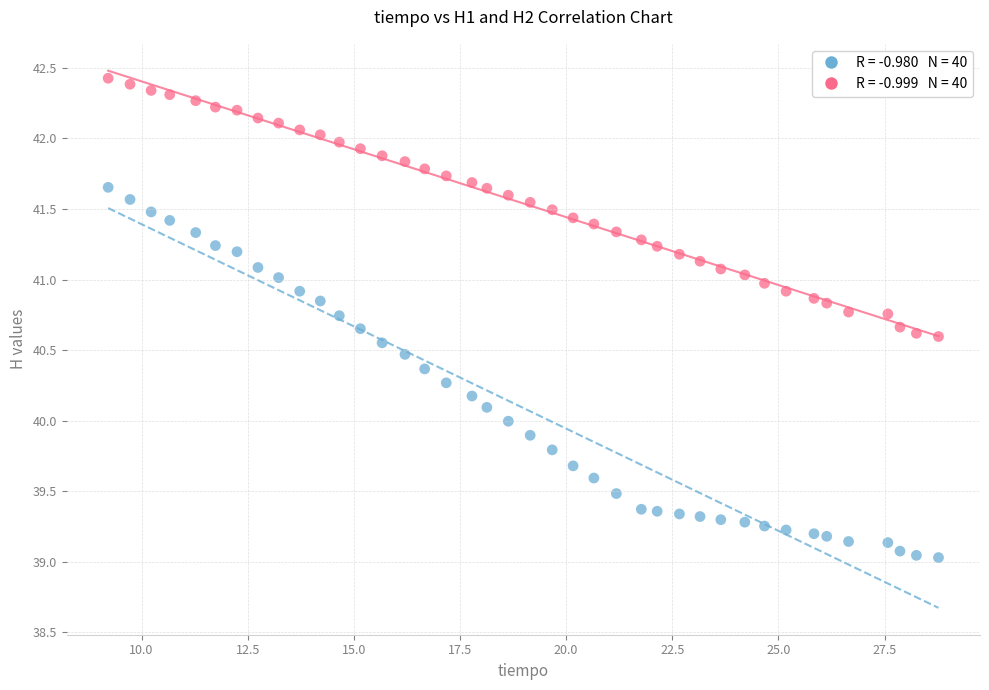

Across all data points, what is the range of X values (max minus min)?

19.6